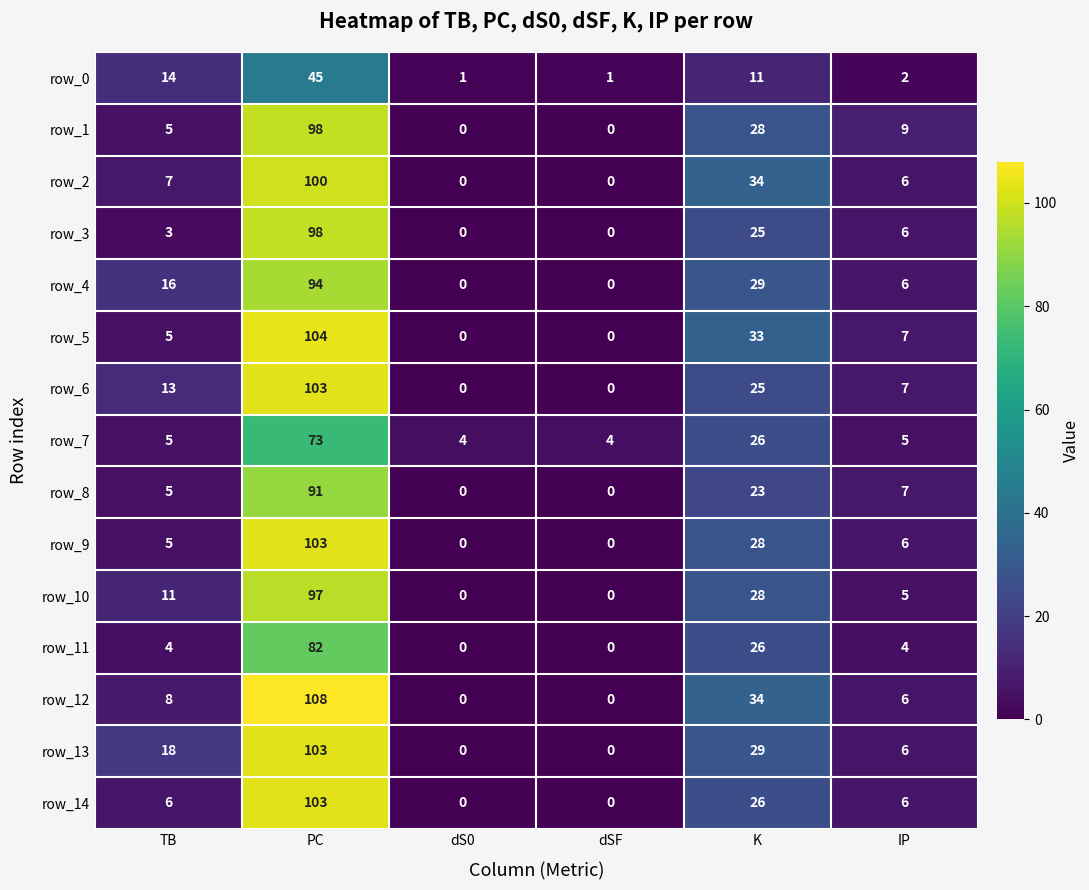

What is the average value of the row_9 series?

24